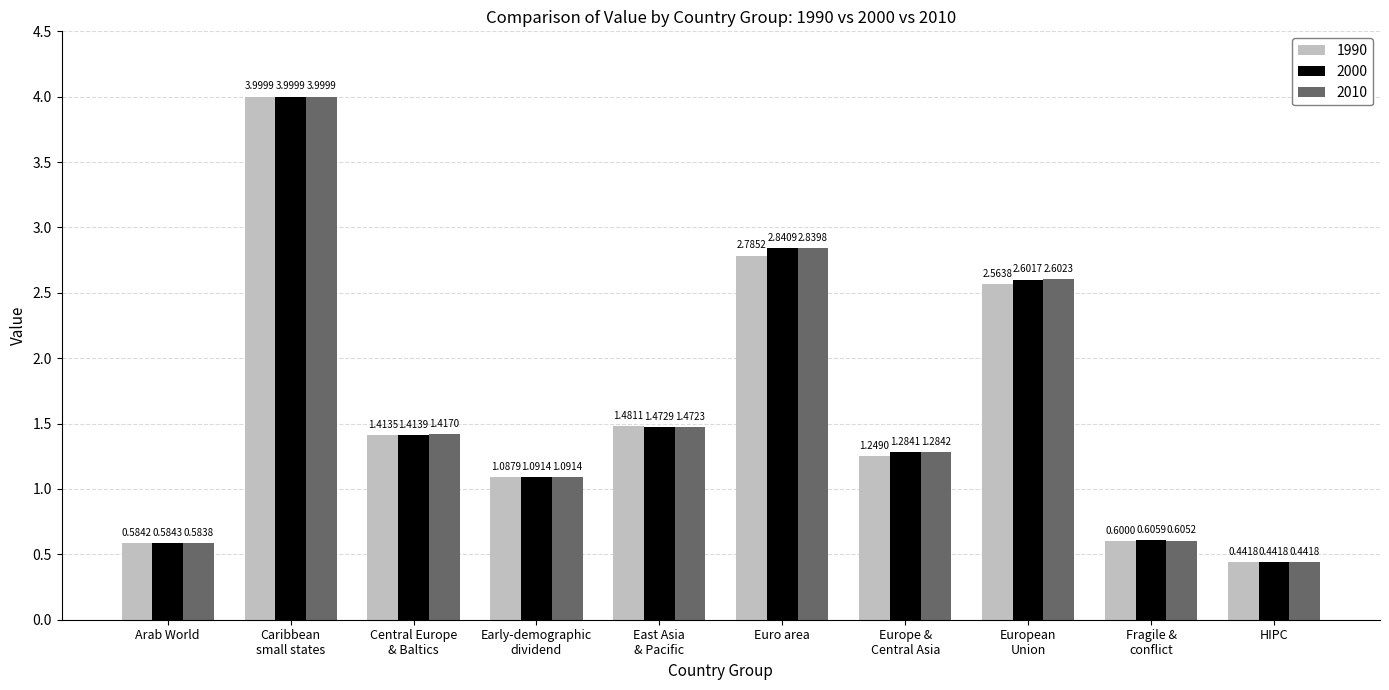

What is the highest value of the 2010 series?

4.0